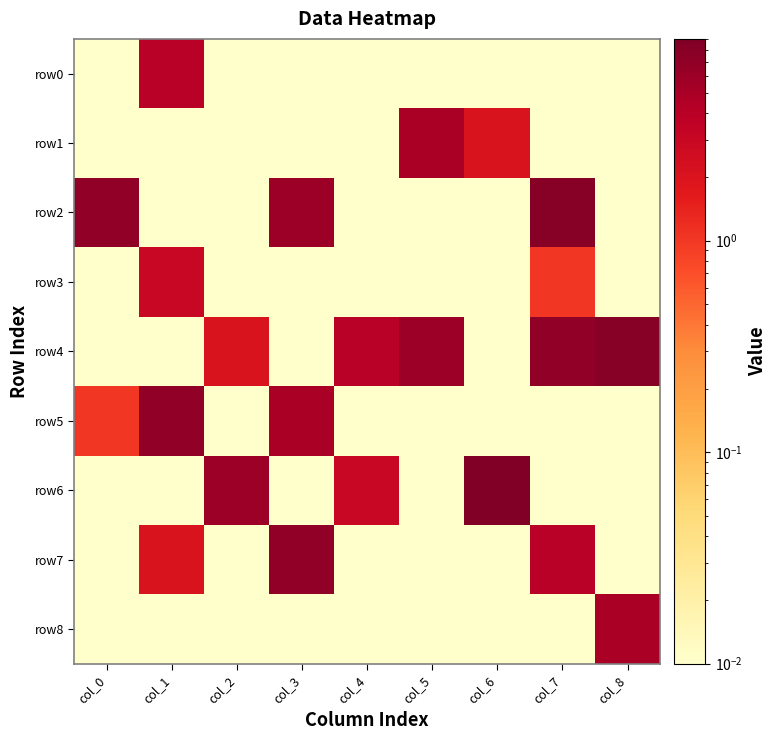

Reading right to left, what are all the values shown in this chart?

row0: col_8=0.0	col_7=0.0	col_6=0.0	col_5=0.0	col_4=0.0	col_3=0.0	col_2=0.0	col_1=4.0	col_0=0.0
row1: col_8=0.0	col_7=0.0	col_6=2.0	col_5=5.0	col_4=0.0	col_3=0.0	col_2=0.0	col_1=0.0	col_0=0.0
row2: col_8=0.0	col_7=8.0	col_6=0.0	col_5=0.0	col_4=0.0	col_3=6.0	col_2=0.0	col_1=0.0	col_0=7.0
row3: col_8=0.0	col_7=1.0	col_6=0.0	col_5=0.0	col_4=0.0	col_3=0.0	col_2=0.0	col_1=3.0	col_0=0.0
row4: col_8=8.0	col_7=7.0	col_6=0.0	col_5=6.0	col_4=4.0	col_3=0.0	col_2=2.0	col_1=0.0	col_0=0.0
row5: col_8=0.0	col_7=0.0	col_6=0.0	col_5=0.0	col_4=0.0	col_3=5.0	col_2=0.0	col_1=7.0	col_0=1.0
row6: col_8=0.0	col_7=0.0	col_6=9.0	col_5=0.0	col_4=3.0	col_3=0.0	col_2=6.0	col_1=0.0	col_0=0.0
row7: col_8=0.0	col_7=4.0	col_6=0.0	col_5=0.0	col_4=0.0	col_3=7.0	col_2=0.0	col_1=2.0	col_0=0.0
row8: col_8=5.0	col_7=0.0	col_6=0.0	col_5=0.0	col_4=0.0	col_3=0.0	col_2=0.0	col_1=0.0	col_0=0.0